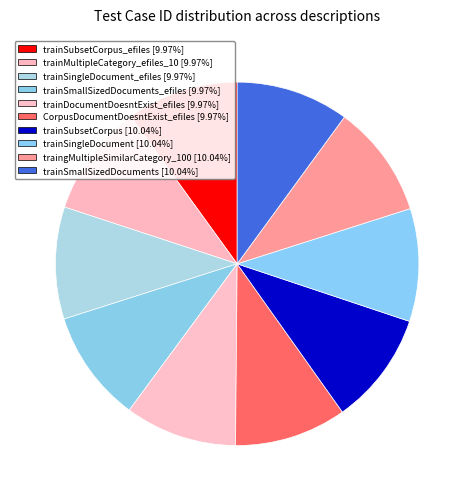

How many segments does this pie chart have?

10